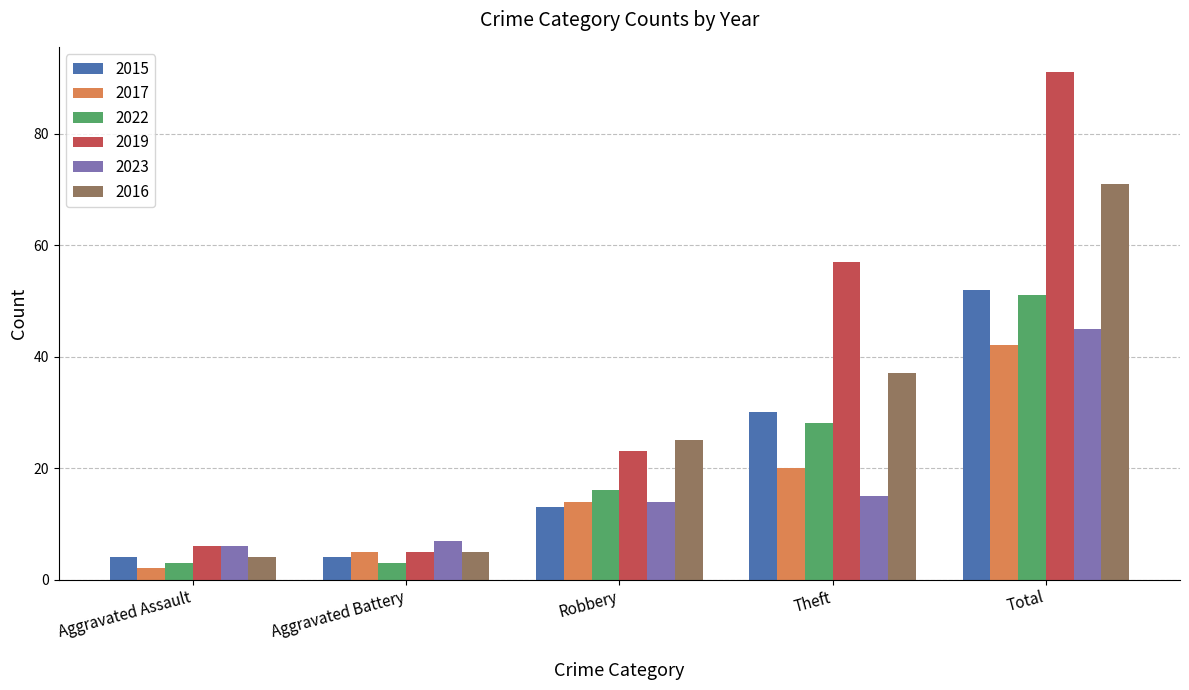

What position from the left is Aggravated Battery?

2